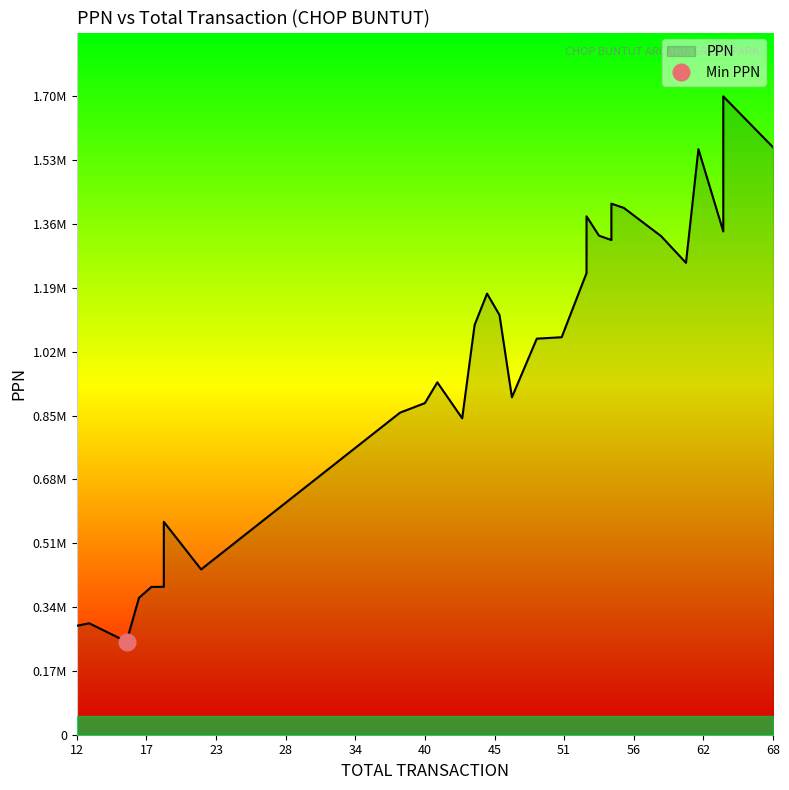

What is the change in value from 41 to 59?

+390912.0